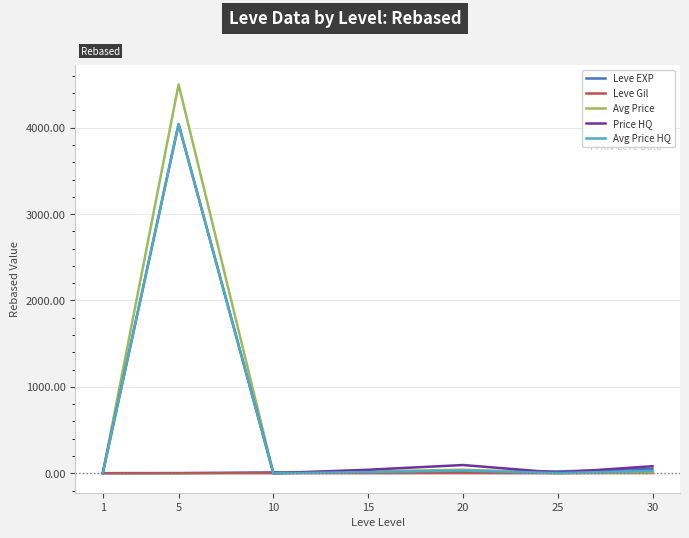

What is the maximum value shown in the chart?

4501.3